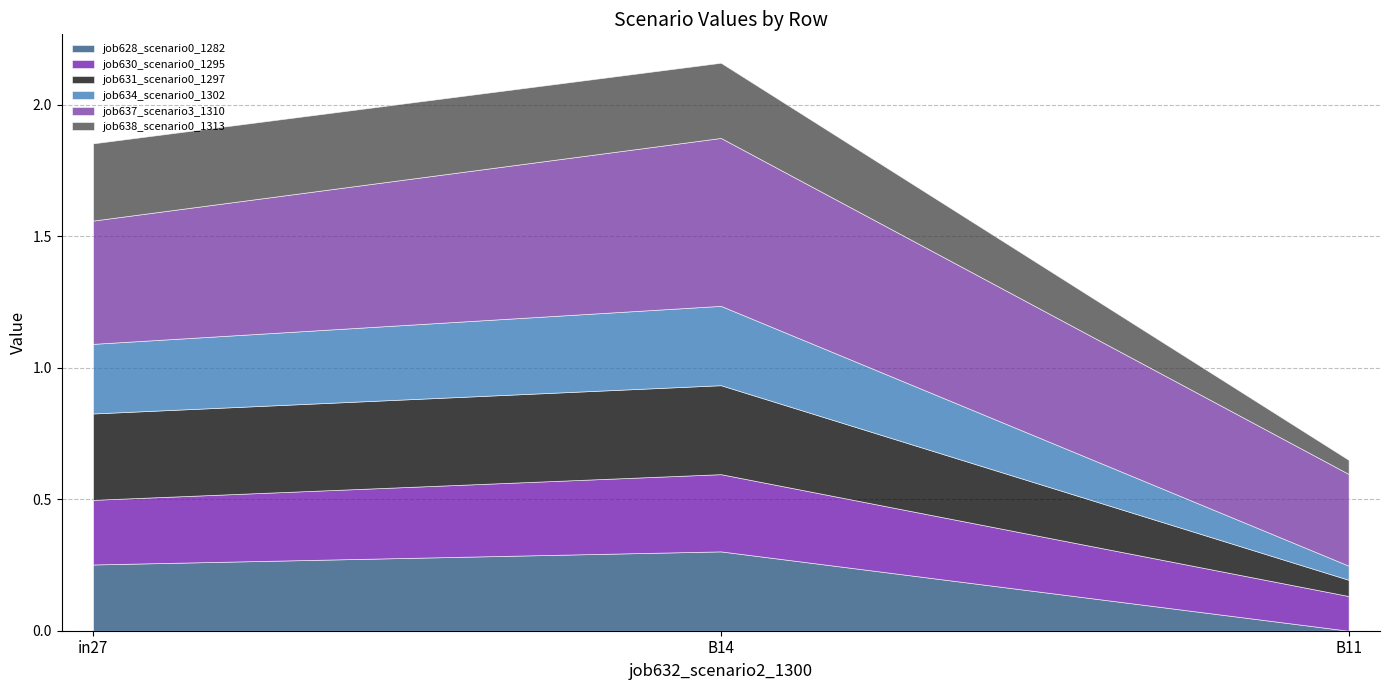

Does the chart display data point markers on the line(s)?

No